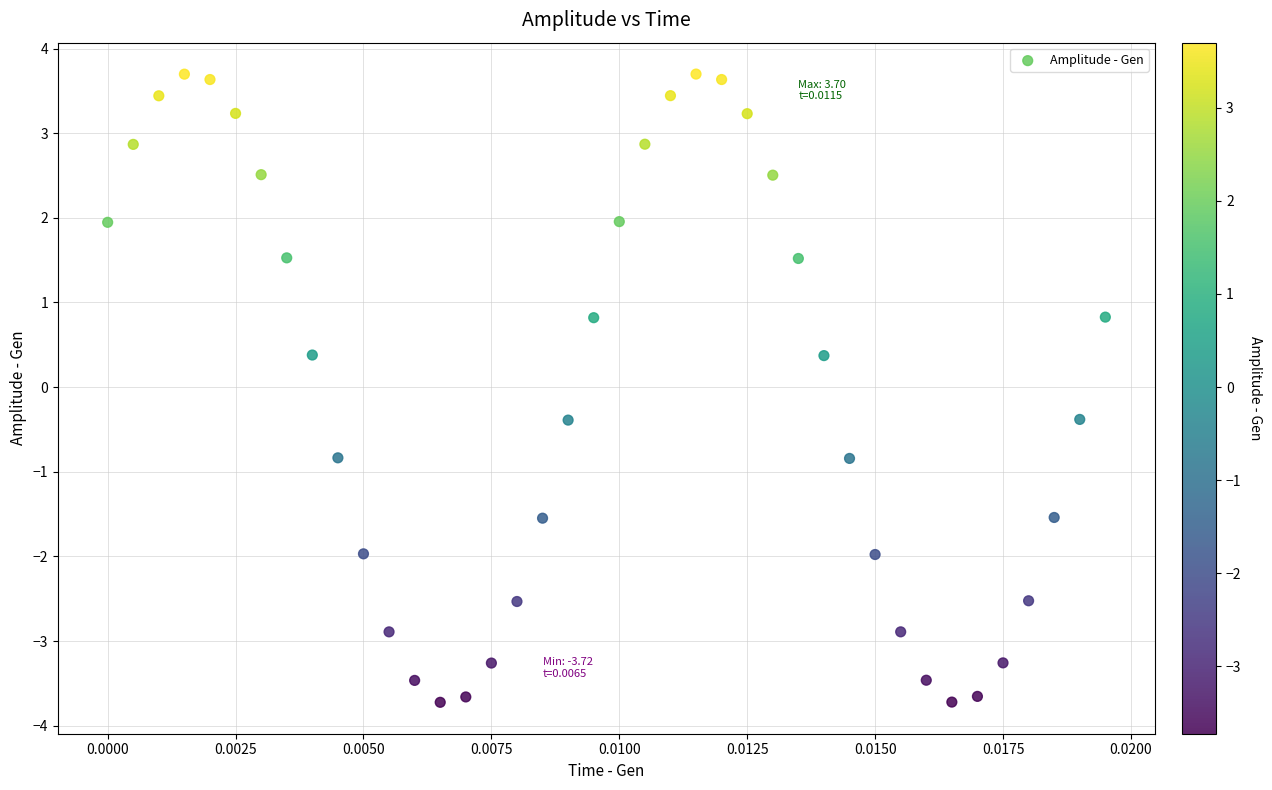

What is the range of Y values (max minus min)?

7.4